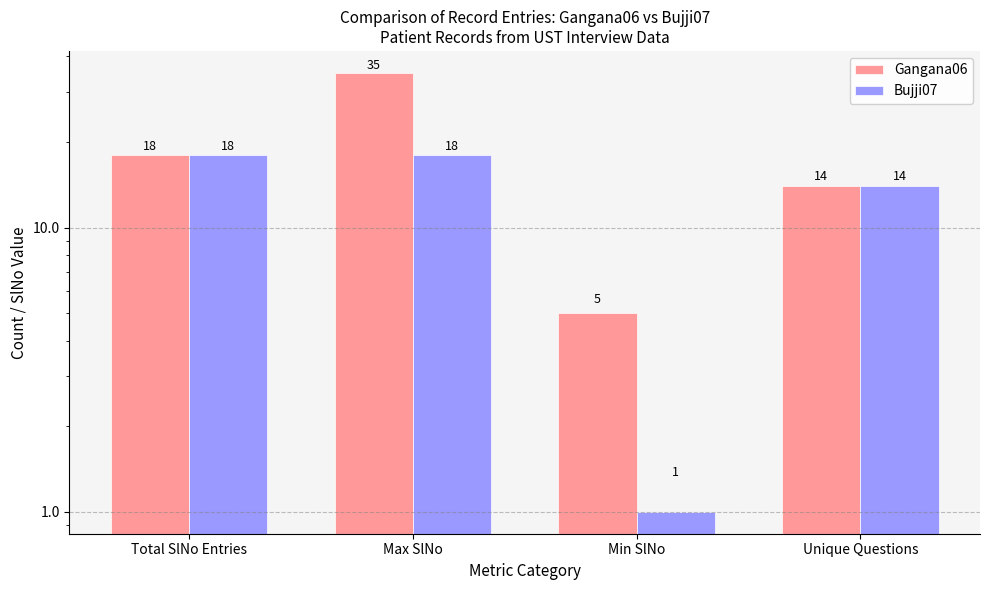

At which category is the sum across all series the highest?

Max SlNo